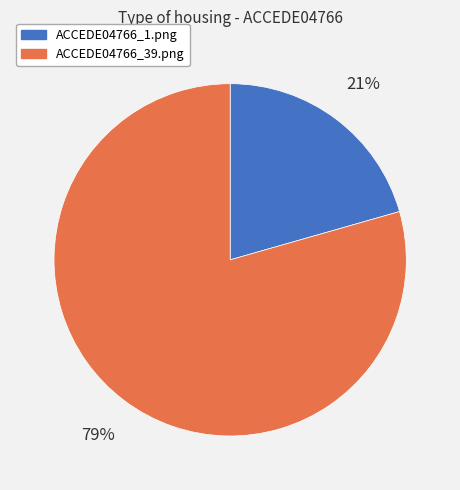

To the nearest percent, what portion does ACCEDE04766_1.png represent?

21%